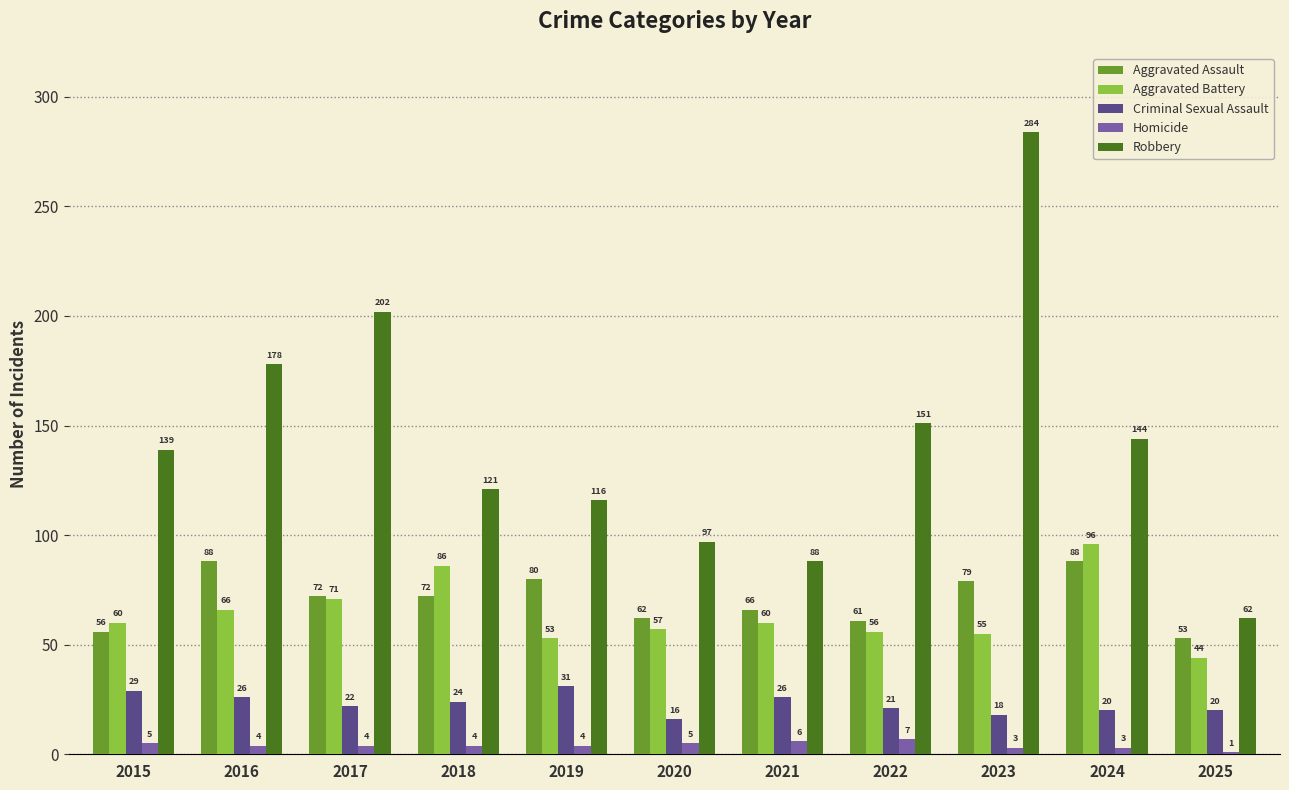

What is the value of the Robbery bar at the 11th from the left?

62